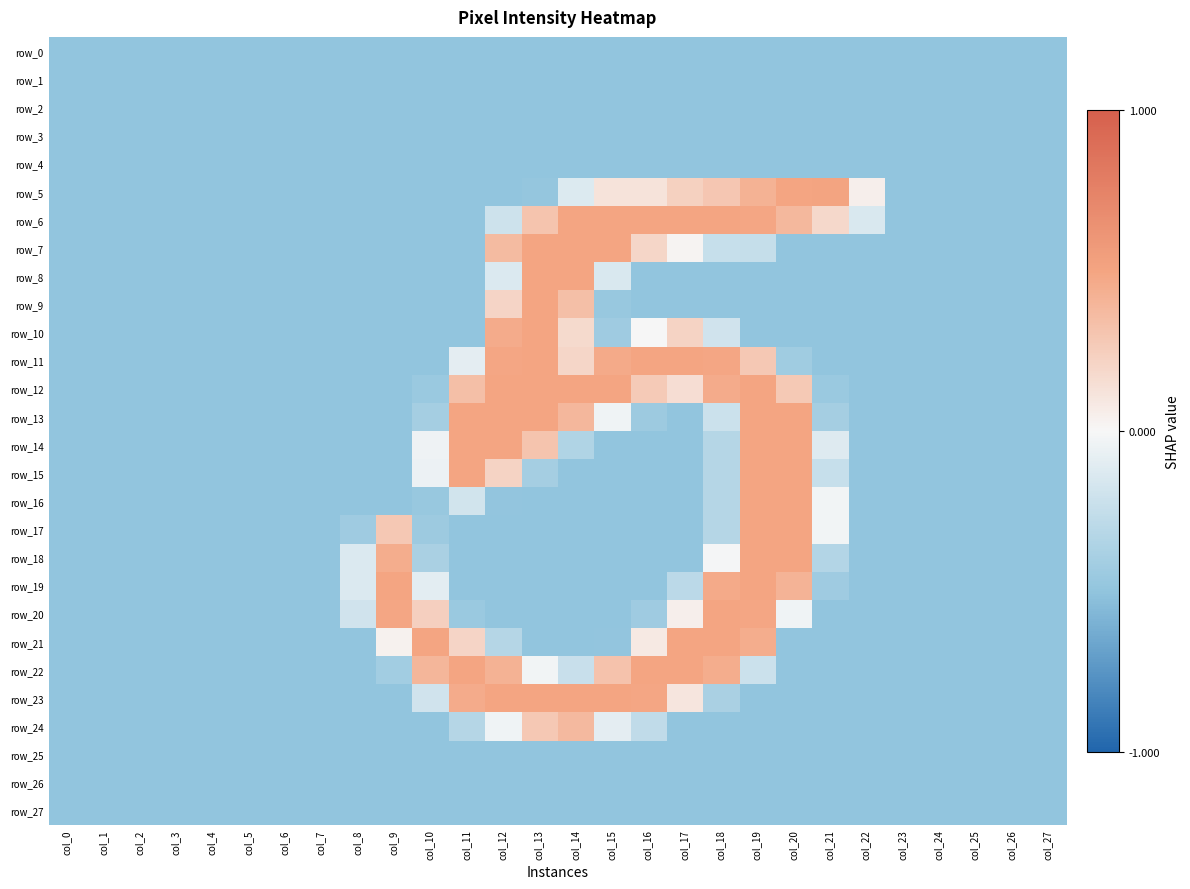

What is the highest value of the row_6 series?

126.5